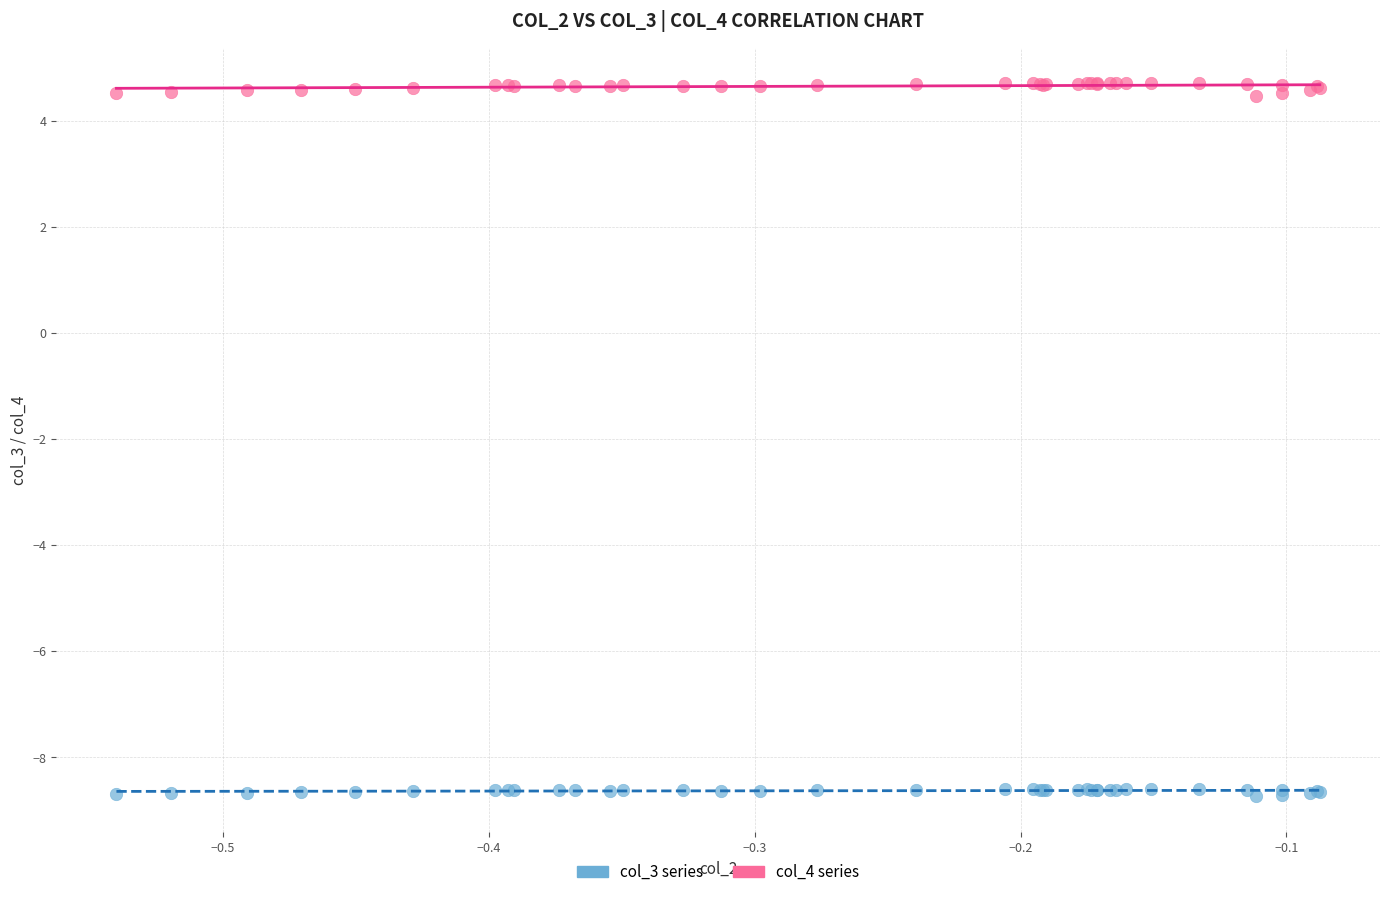

Which series reaches the maximum Y coordinate?

col_4 series